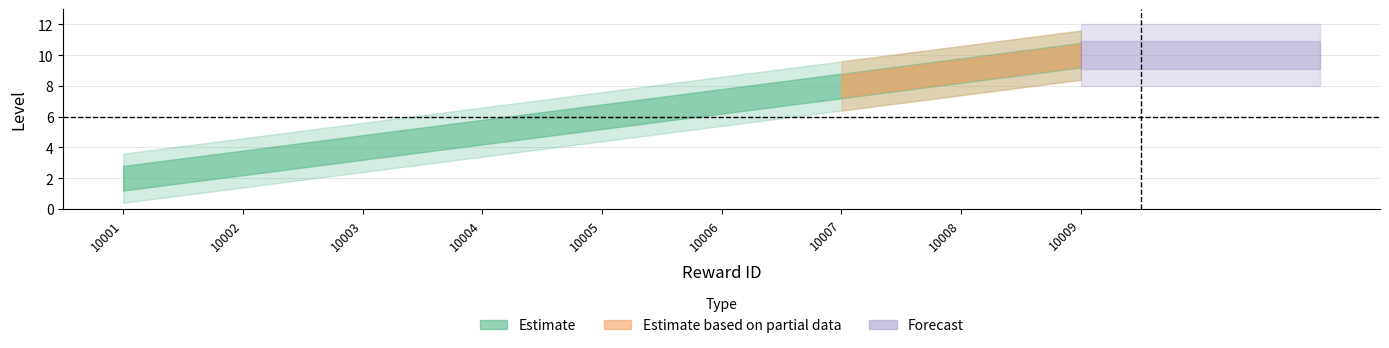

What is the difference between the values at 10004 and 10002?

2